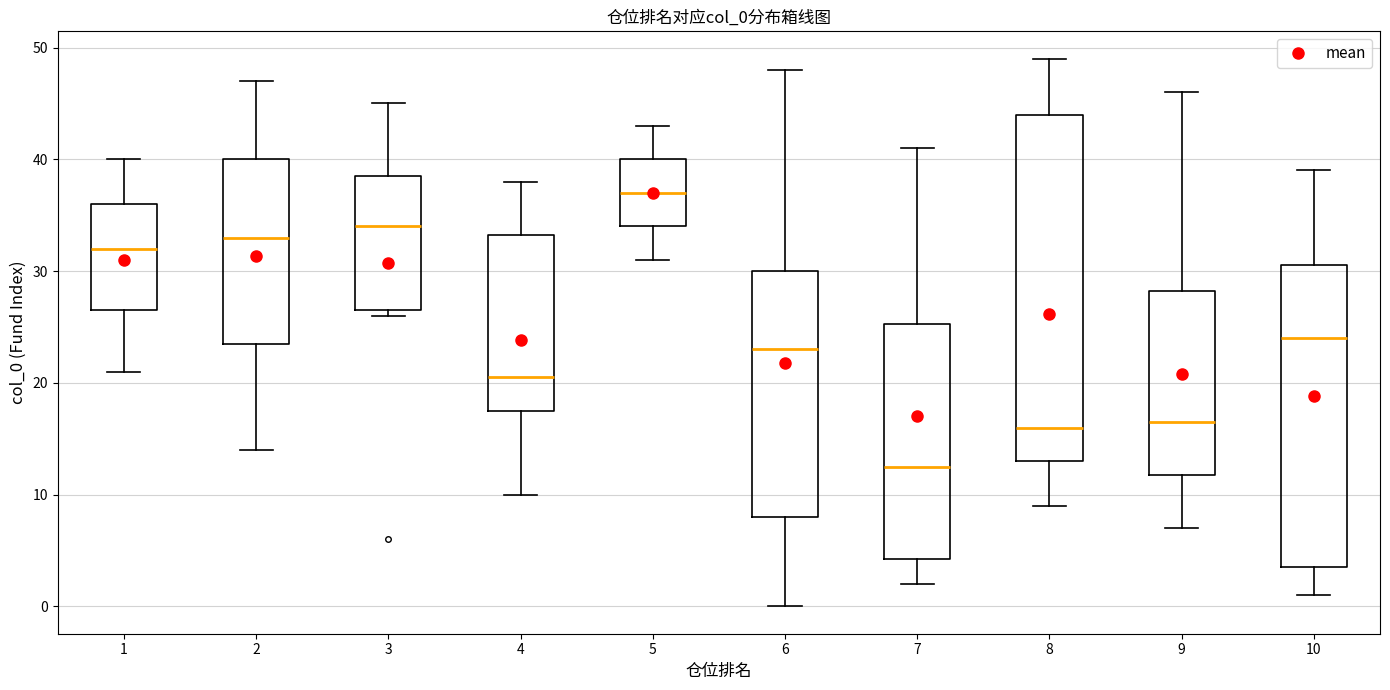

Comparing the boxes themselves (not the whiskers), which one is the tallest?

8